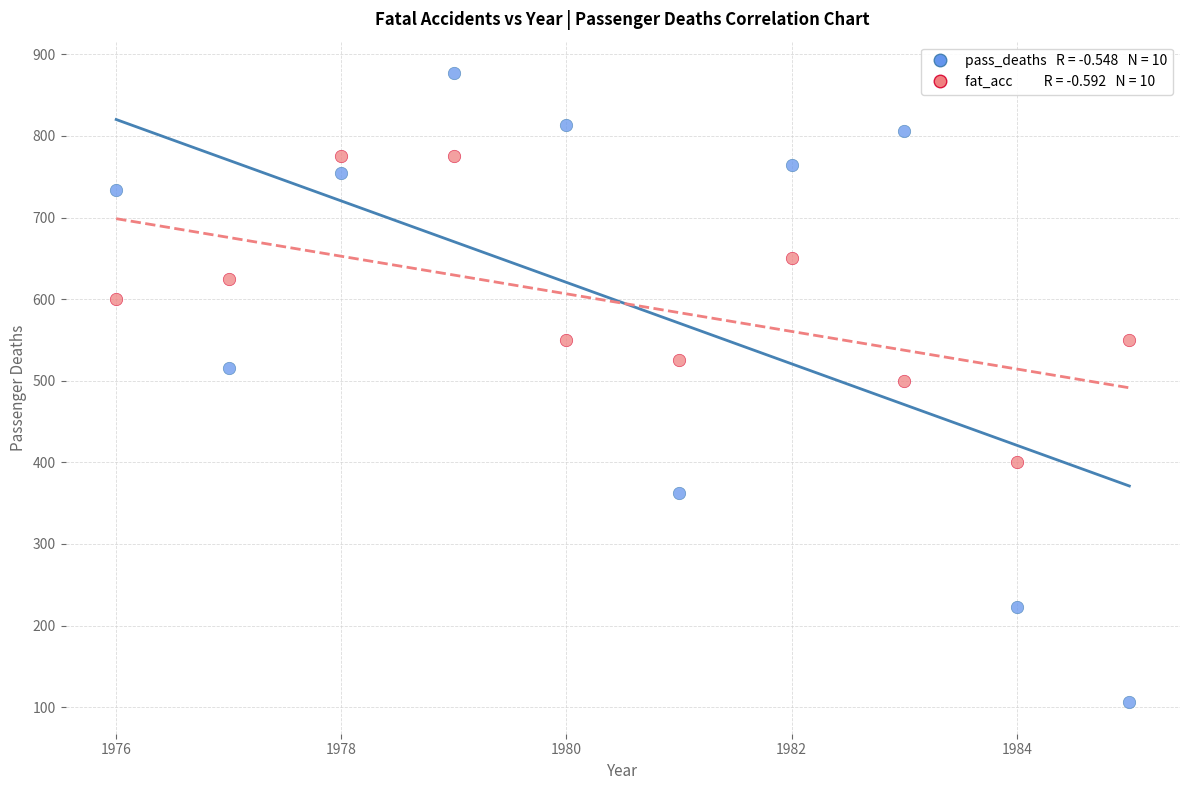

Across all series, what Y value is closest to 491?

500